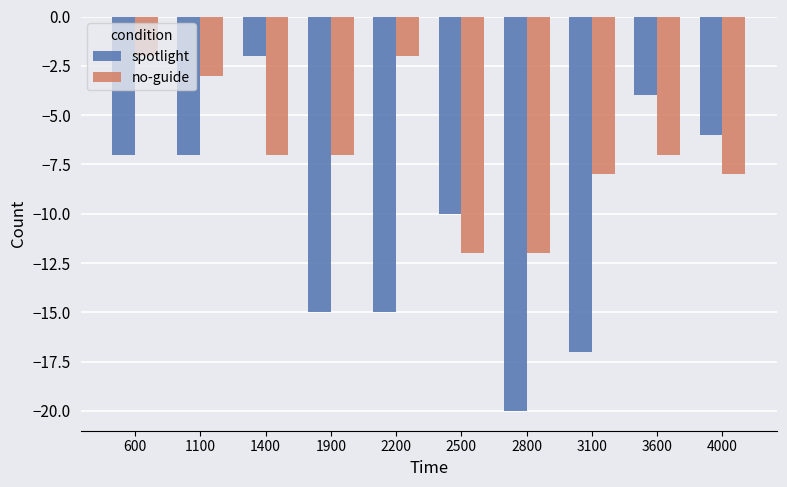

Does the chart contain any negative values?

Yes